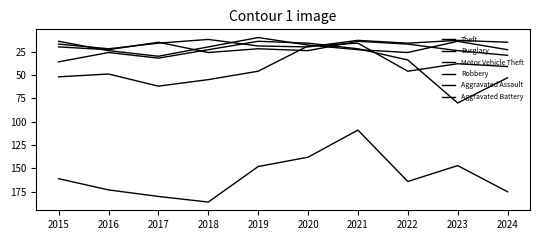

At which category is the sum across all series the highest?

2024